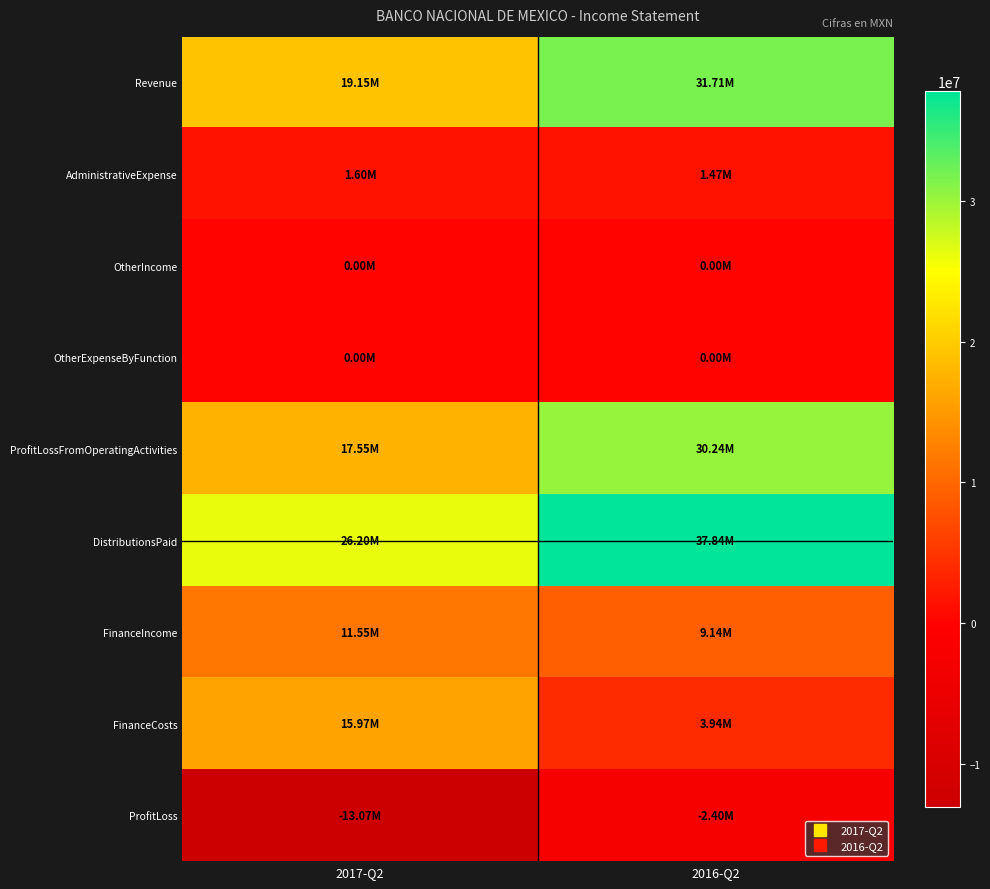

At 2016-Q2, list the series in order from largest to smallest.

DistributionsPaid, Revenue, ProfitLossFromOperatingActivities, FinanceIncome, FinanceCosts, AdministrativeExpense, OtherIncome, OtherExpenseByFunction, ProfitLoss